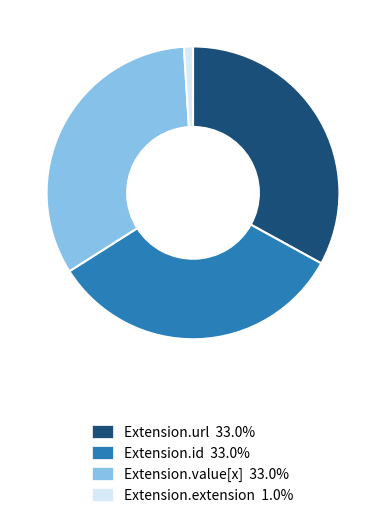

Is there any slice that represents more than half of the pie?

No